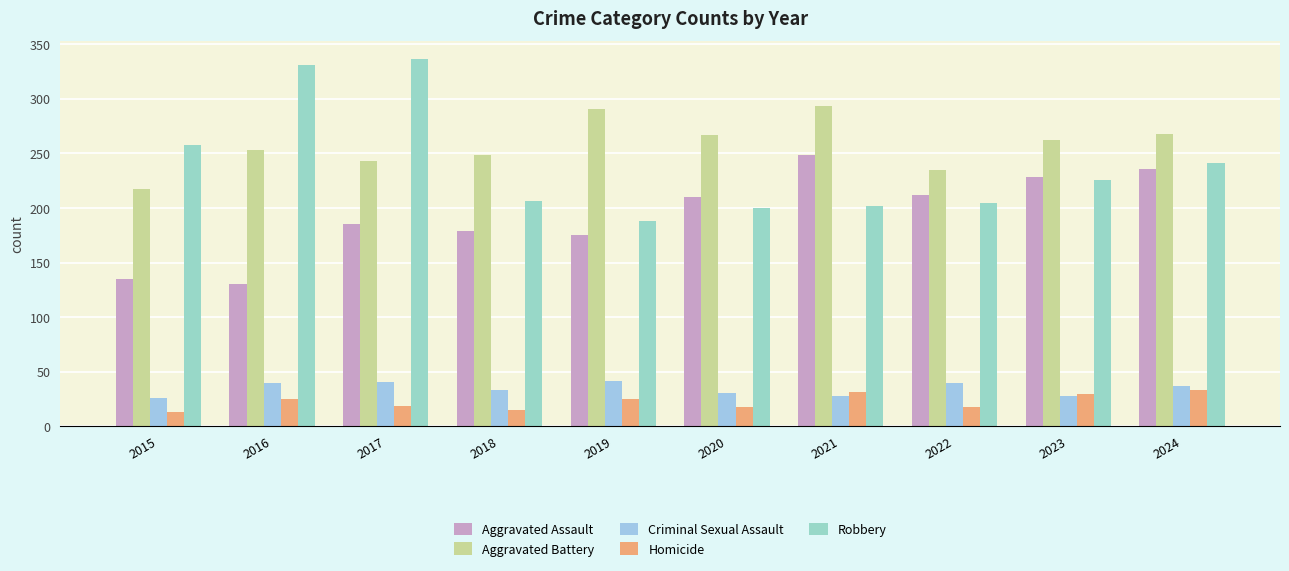

What is the spread (max minus min) of values at 2015?

245